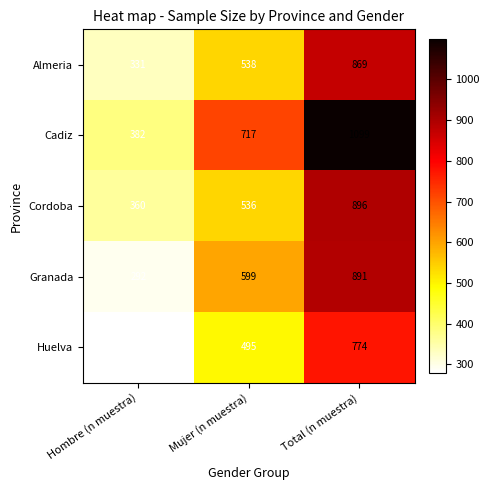

The Huelva series shows 279 at Hombre (n muestra). True or false?

True